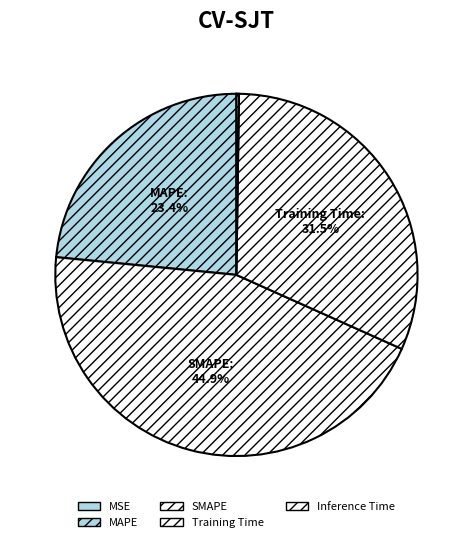

Between MSE and SMAPE, which is larger?

SMAPE